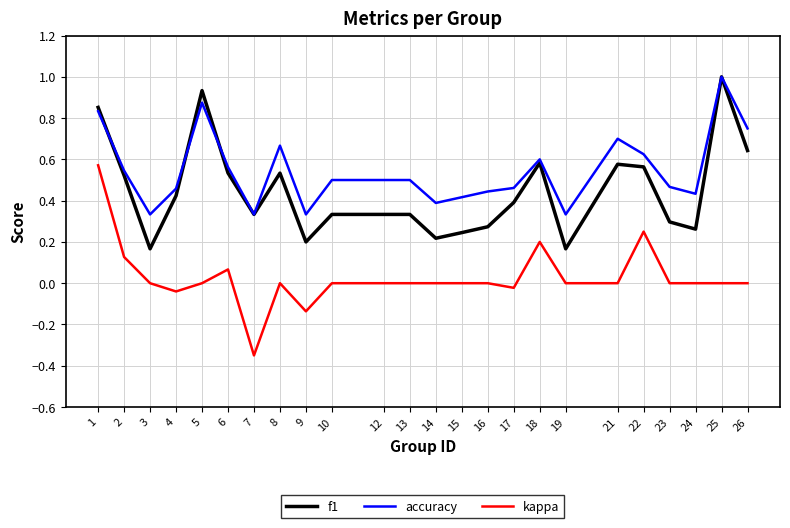

True or false: accuracy and kappa intersect in this chart.

False